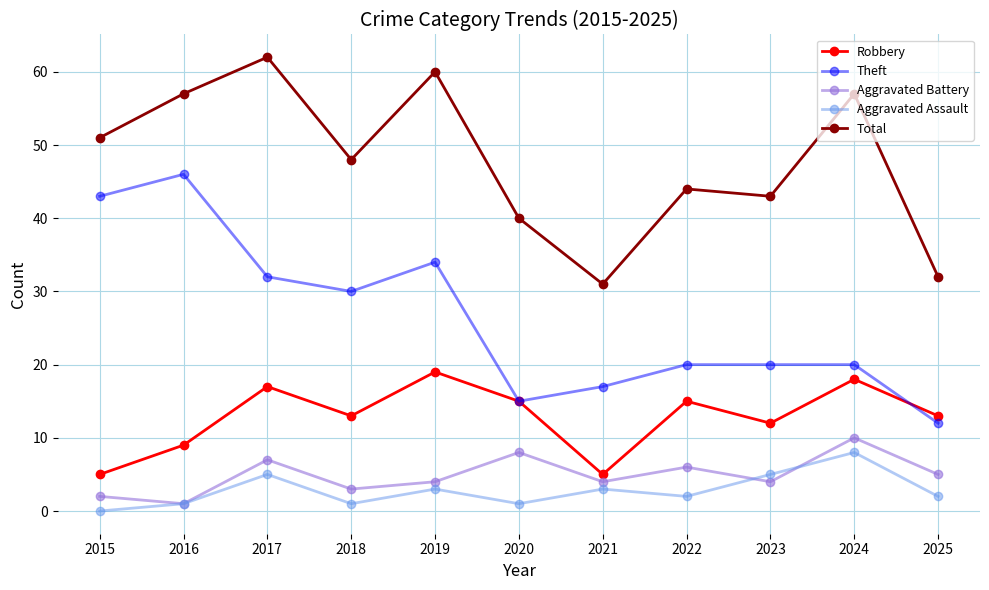

In Aggravated Assault, how many points are lower than both neighbors (excluding endpoints)?

3